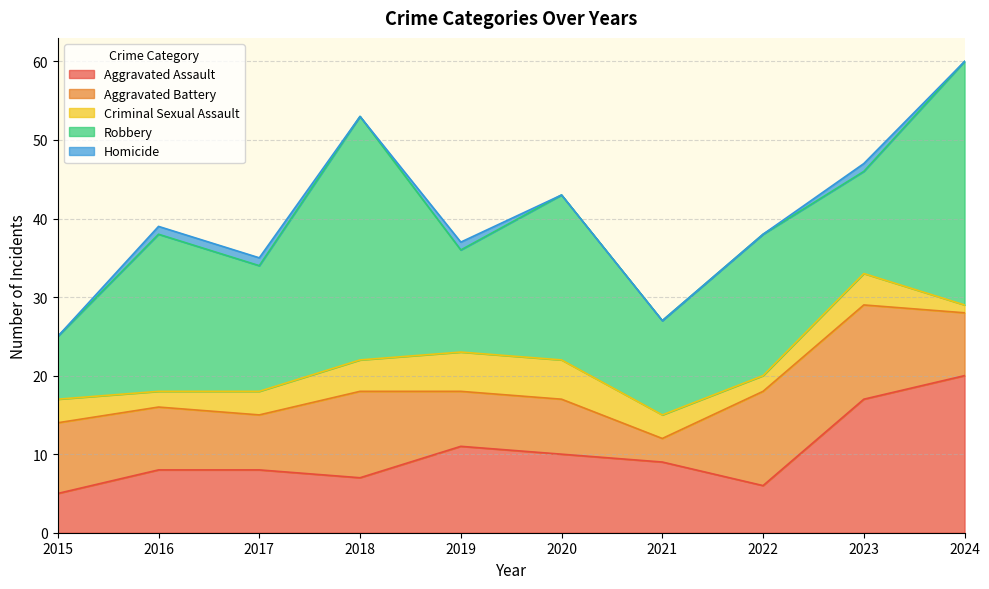

Which series has the largest range (max minus min)?

Robbery